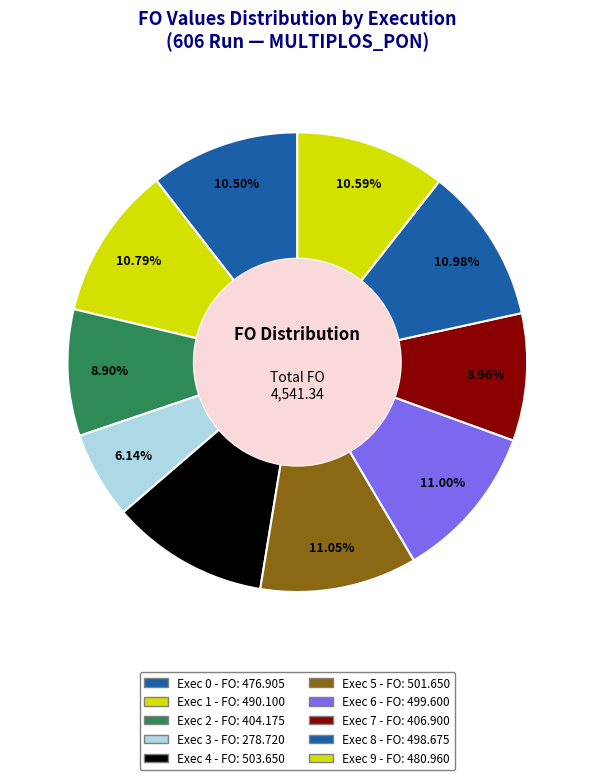

Combined, do Exec 8 and Exec 9 account for over 50%?

No